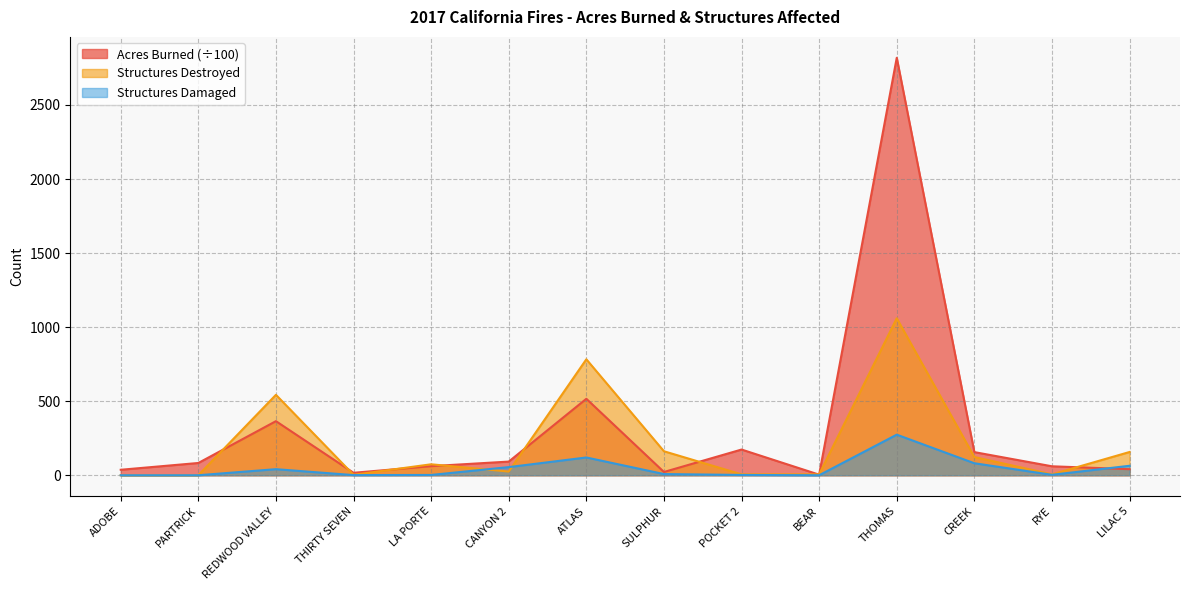

At which category does Structures Destroyed reach its first local valley?

THIRTY SEVEN